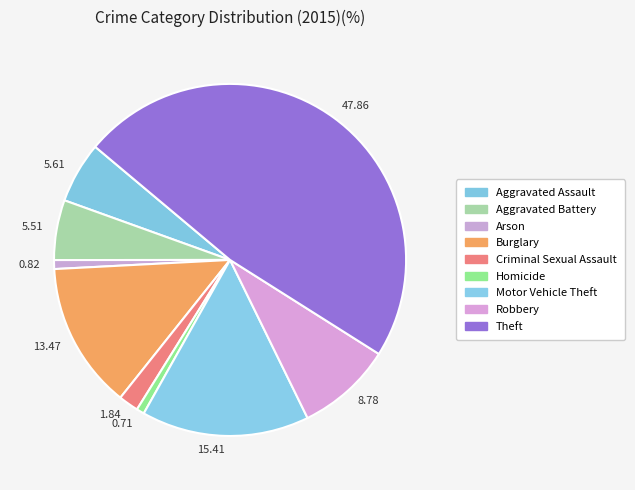

What is the ratio of the value at 15.41 to the value at 5.61?

2.7